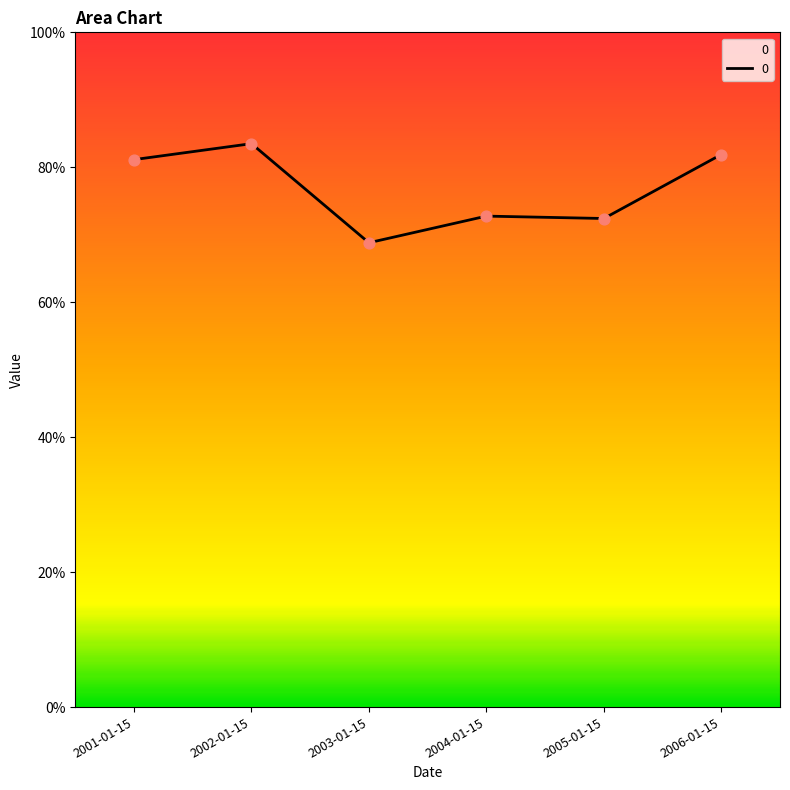

Which has a higher value, 2004-01-15 or 2001-01-15?

2001-01-15